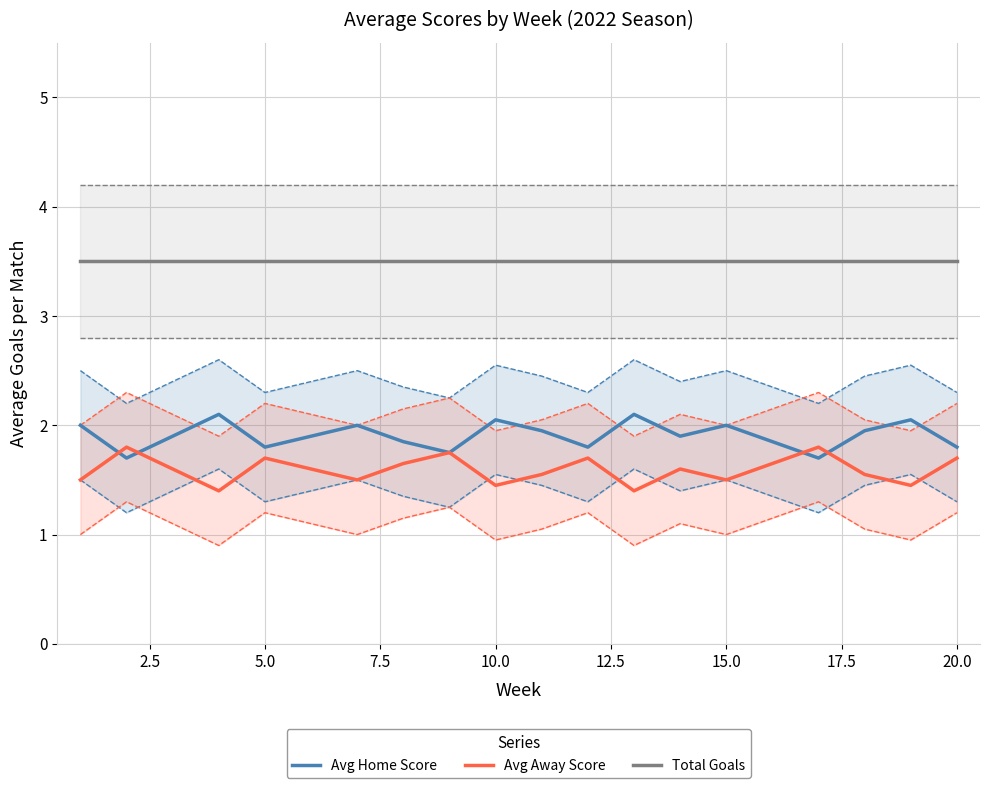

True or false: Avg Home Score has a value of 2.0 at 10.0.

True